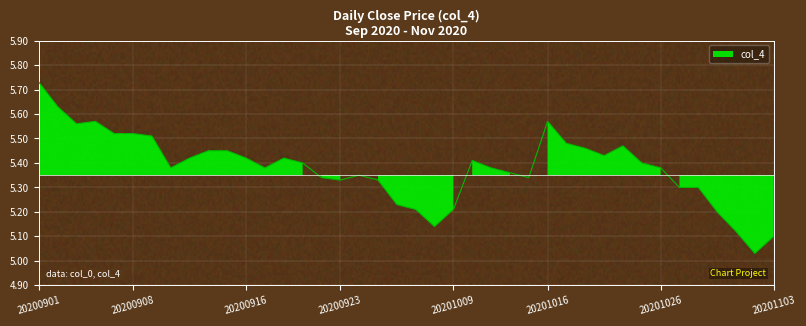

Reading right to left, what are all the values shown in this chart?

5.1	5.0	5.1	5.2	5.3	5.3	5.4	5.4	5.5	5.4	5.5	5.5	5.6	5.3	5.4	5.4	5.4	5.2	5.1	5.2	5.2	5.3	5.3	5.3	5.3	5.4	5.4	5.4	5.4	5.5	5.5	5.4	5.4	5.5	5.5	5.5	5.6	5.6	5.6	5.7